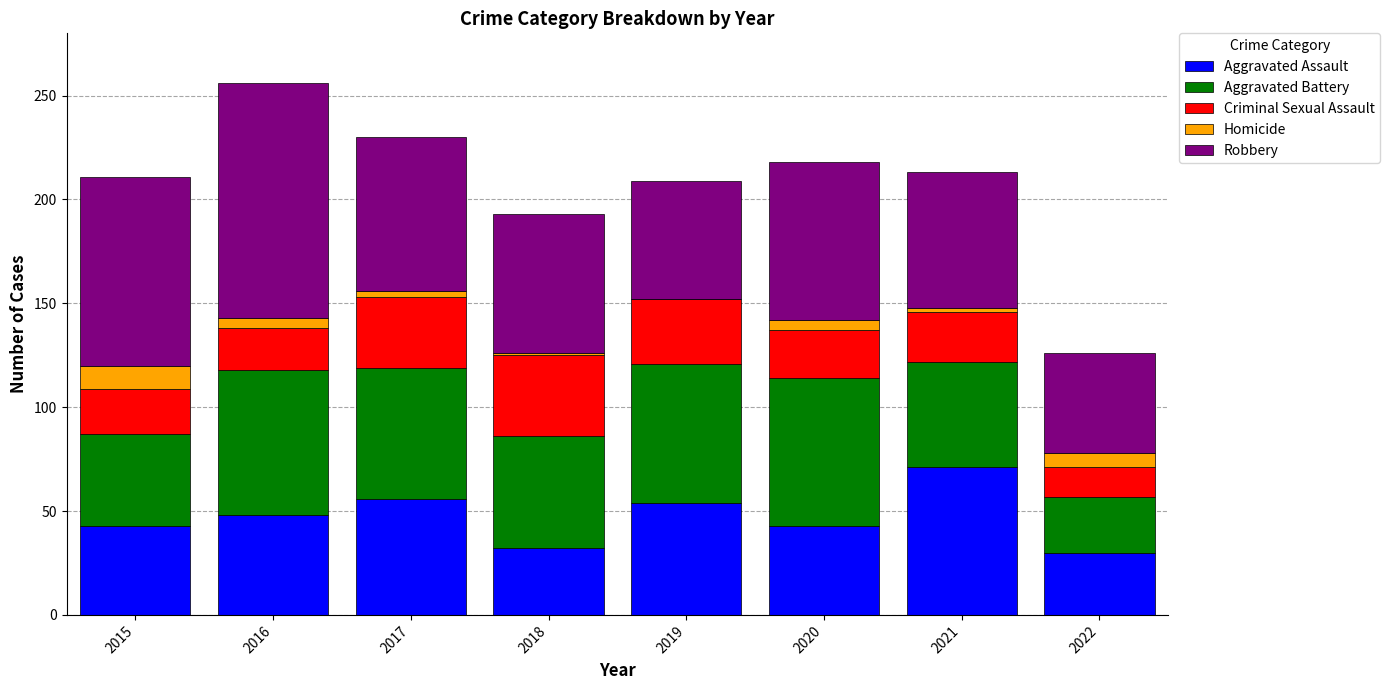

True or false: Aggravated Assault has a value of 32 at 2018.

True